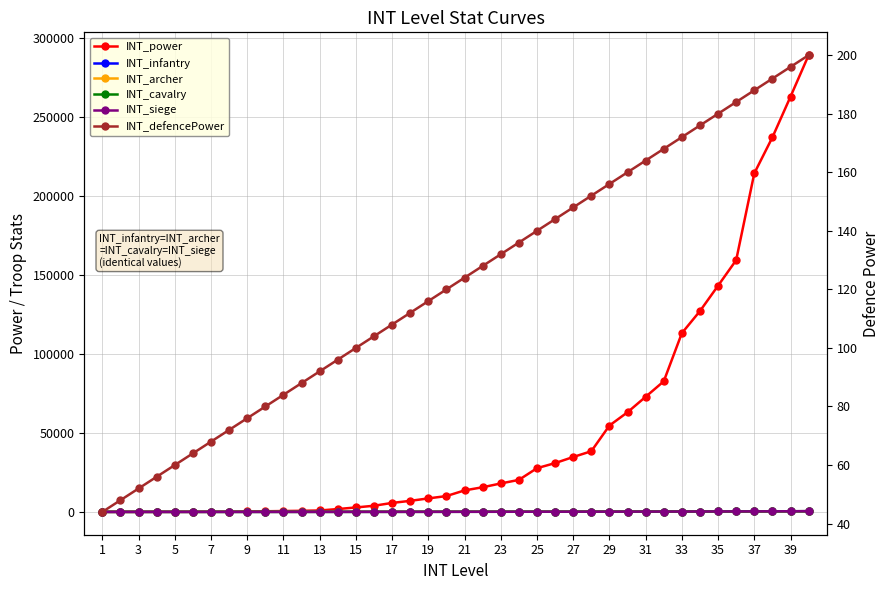

Is the value of INT_power at 23 greater than the value of INT_cavalry at 23?

Yes